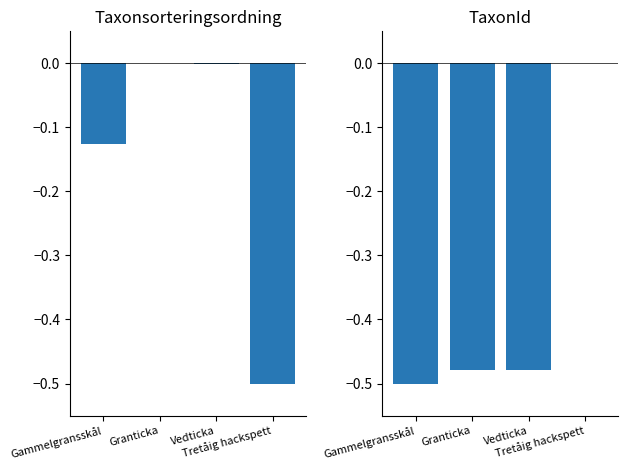

List the series in order of their peak value, highest first.

Taxonsorteringsordning, TaxonId